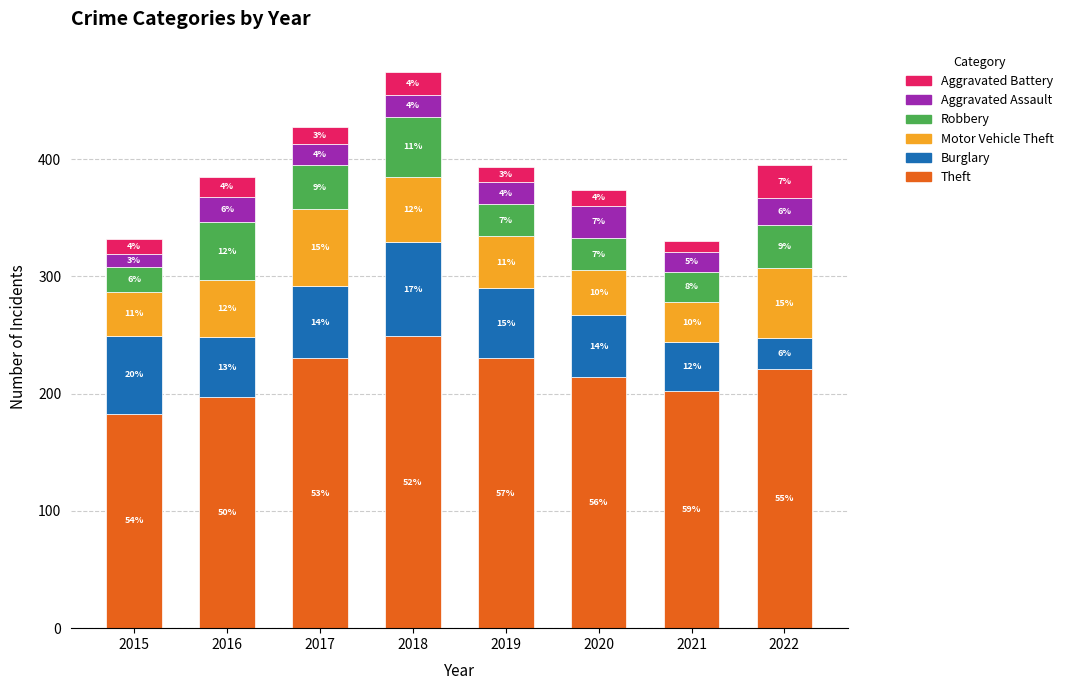

What is the difference between the maximum and second lowest values in the Aggravated Assault series?

10